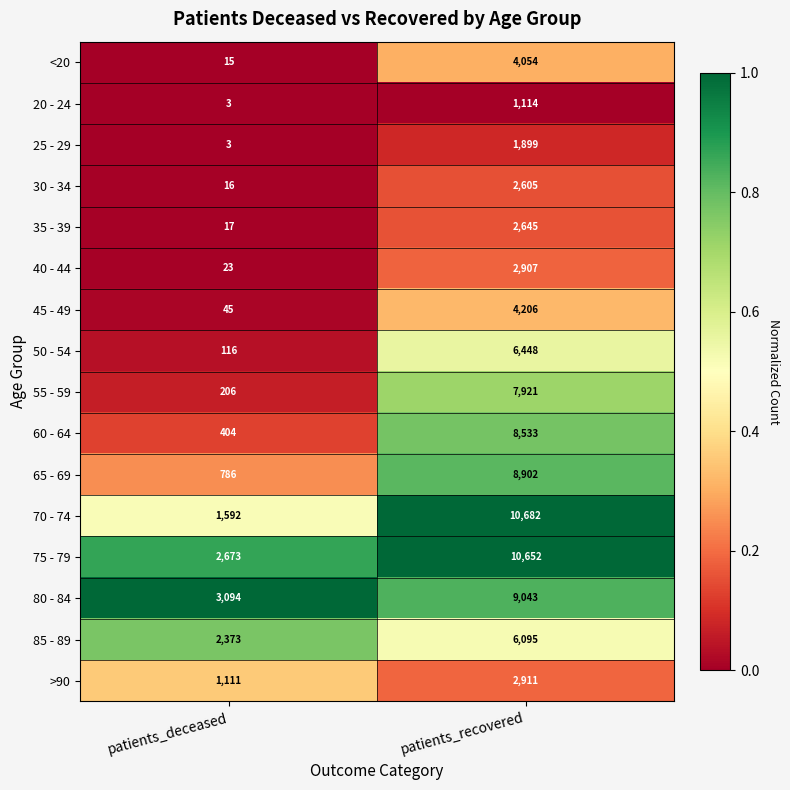

What is the sum of the 30 - 34 values at patients_recovered and patients_deceased?

2621